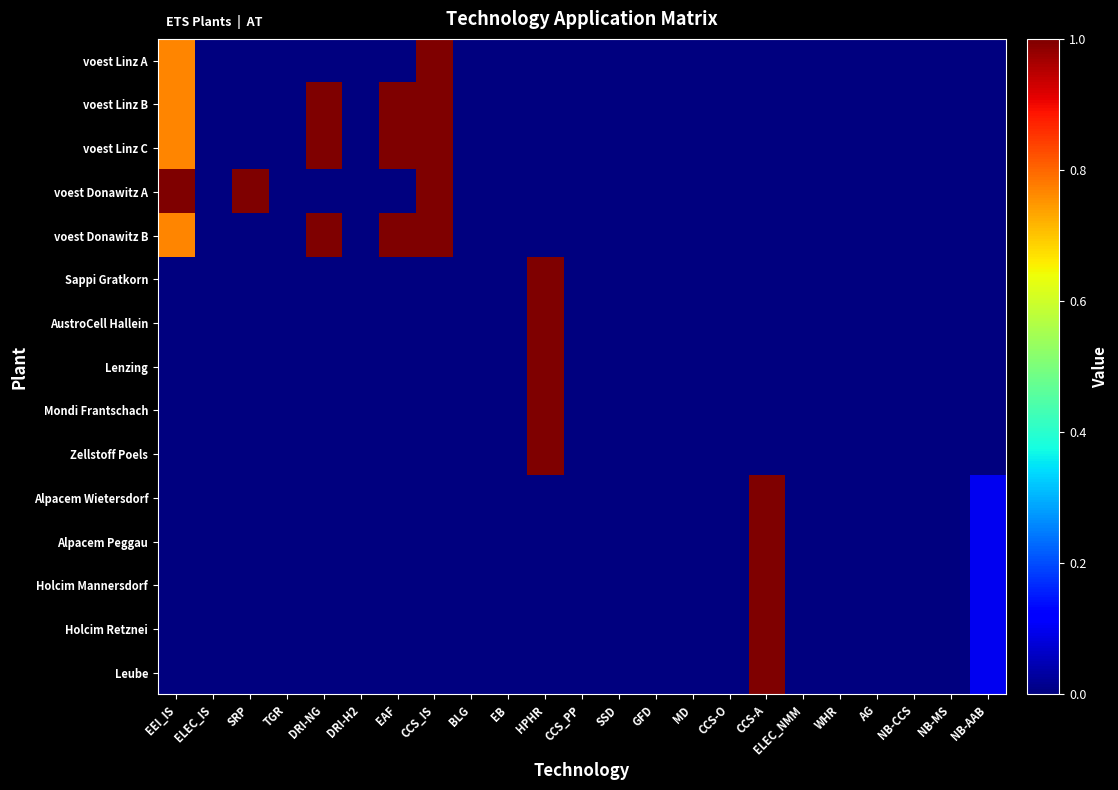

Which category has the highest value across all series?

CCS_IS